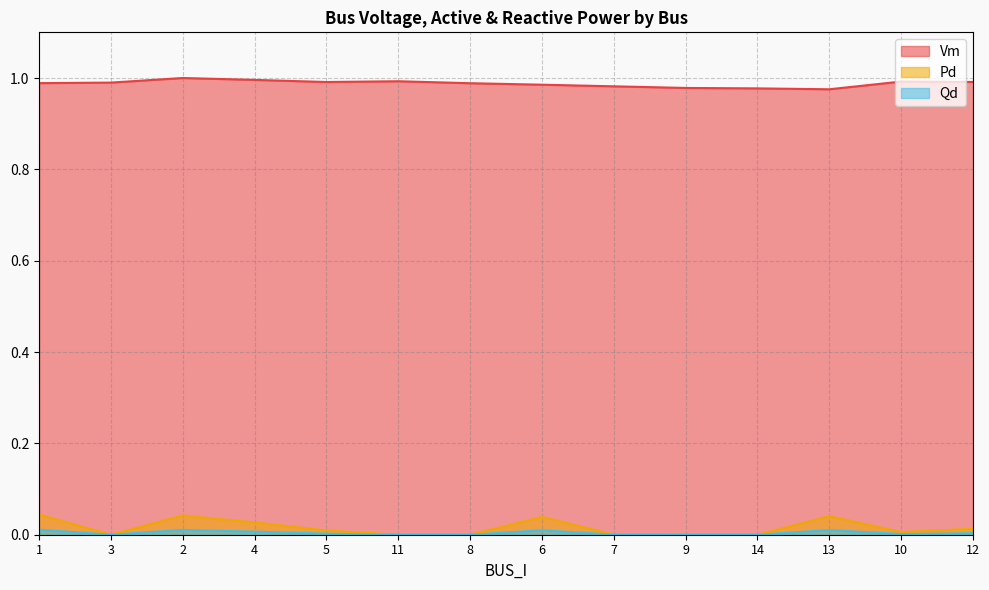

At 12, list the series in order from largest to smallest.

Vm, Pd, Qd